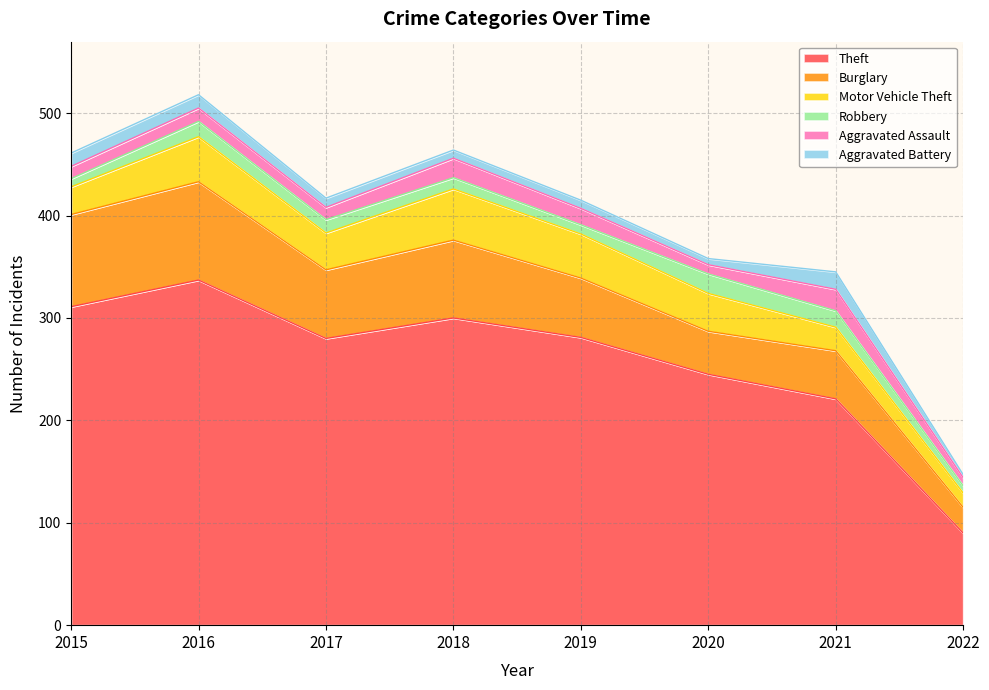

How many series are shown in this chart?

6